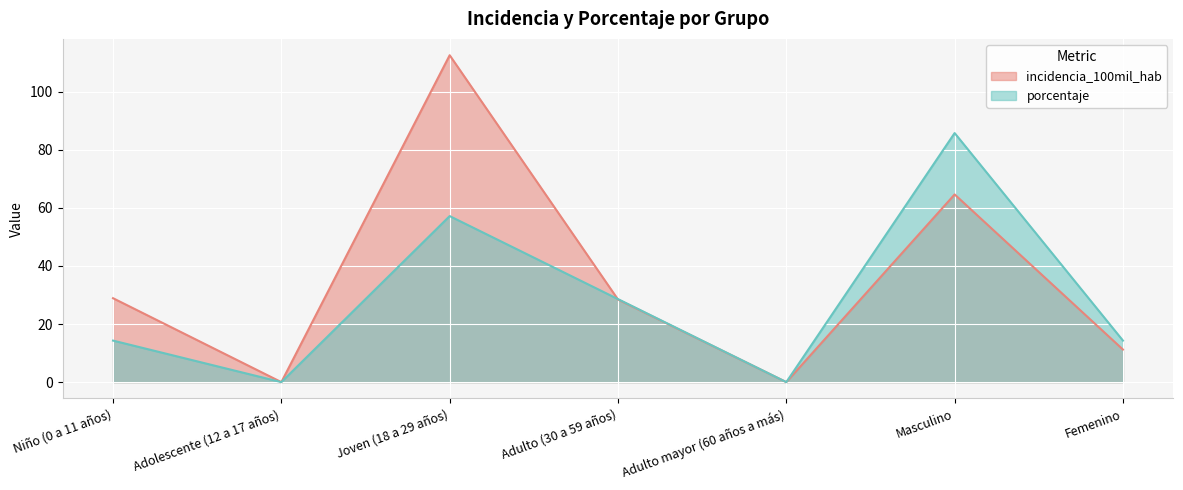

At which label does porcentaje reach its peak?

Masculino